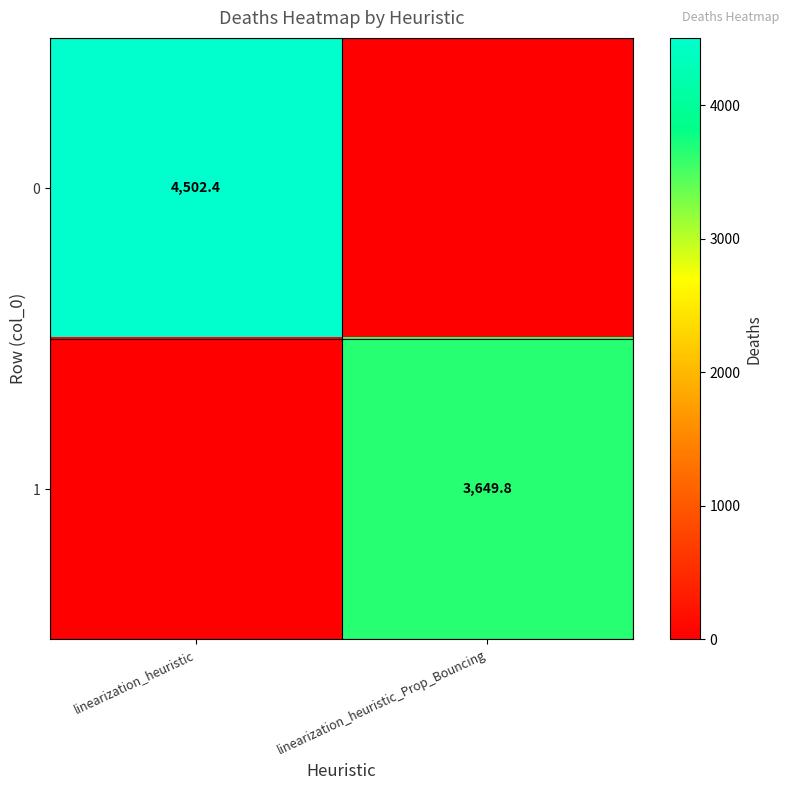

What is the spread (max minus min) of values at linearization_heuristic?

4502.4